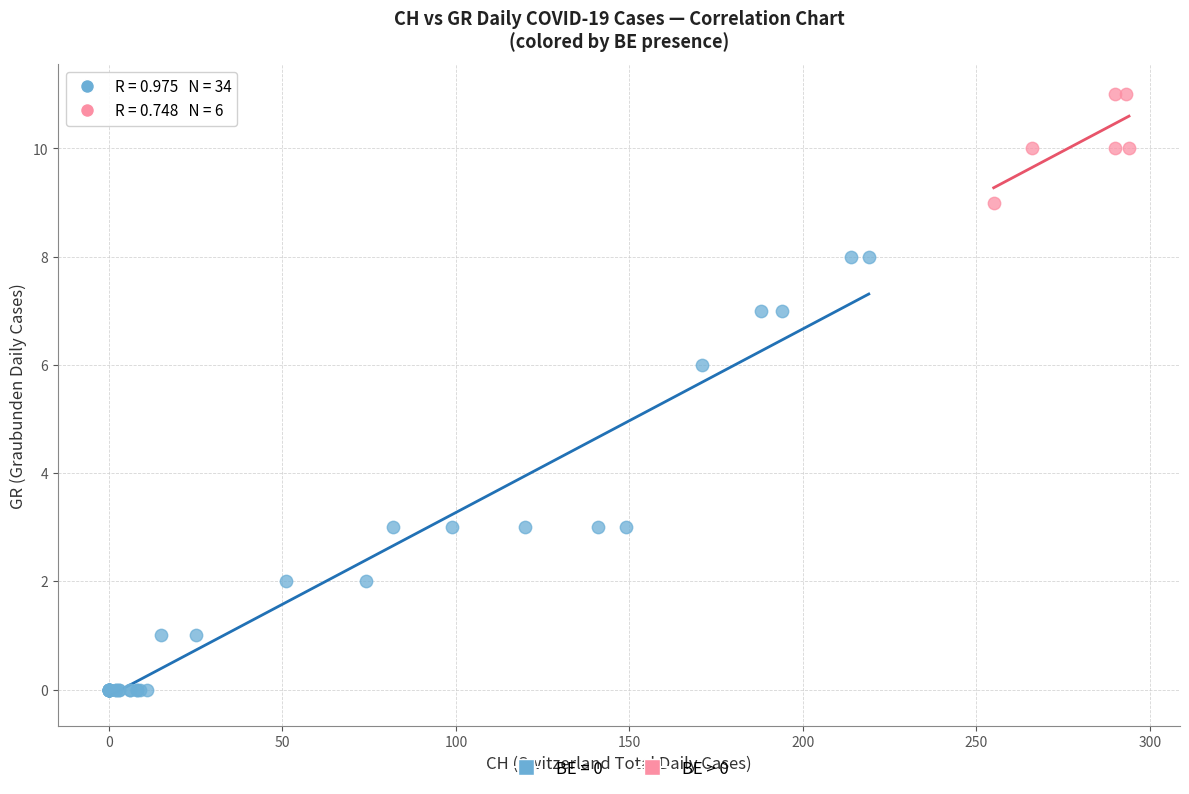

Which series contains the highest Y value?

BE > 0